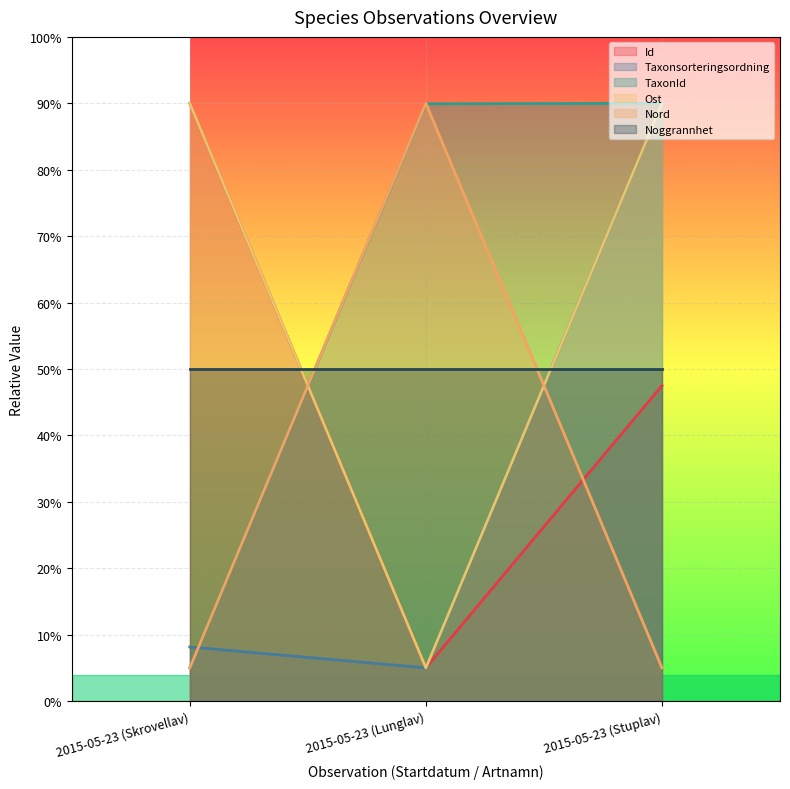

How many lines are shown in the chart?

6